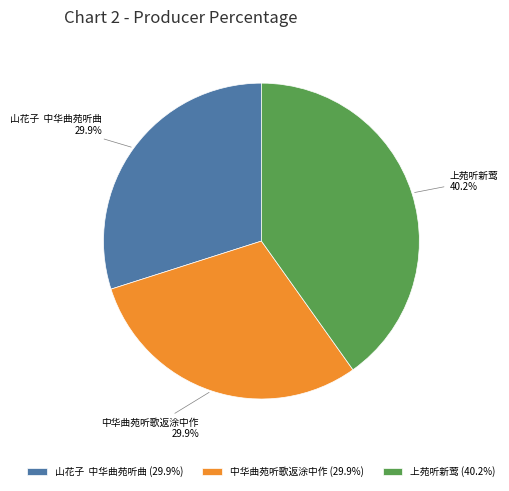

What is the total percentage of 中华曲苑听歌返涂中作 and 上苑听新莺?

70.1%